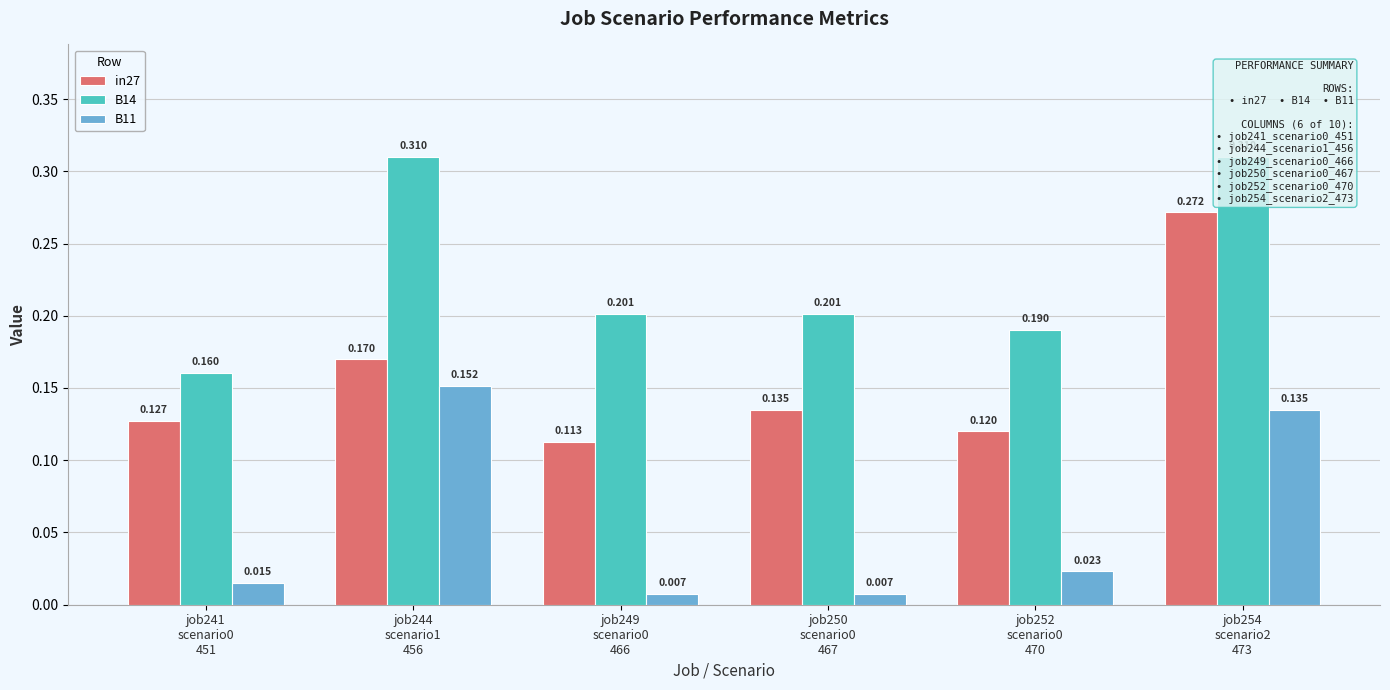

Rank the categories by B14 value from highest to lowest.

job244
scenario1
456, job254
scenario2
473, job249
scenario0
466, job250
scenario0
467, job252
scenario0
470, job241
scenario0
451